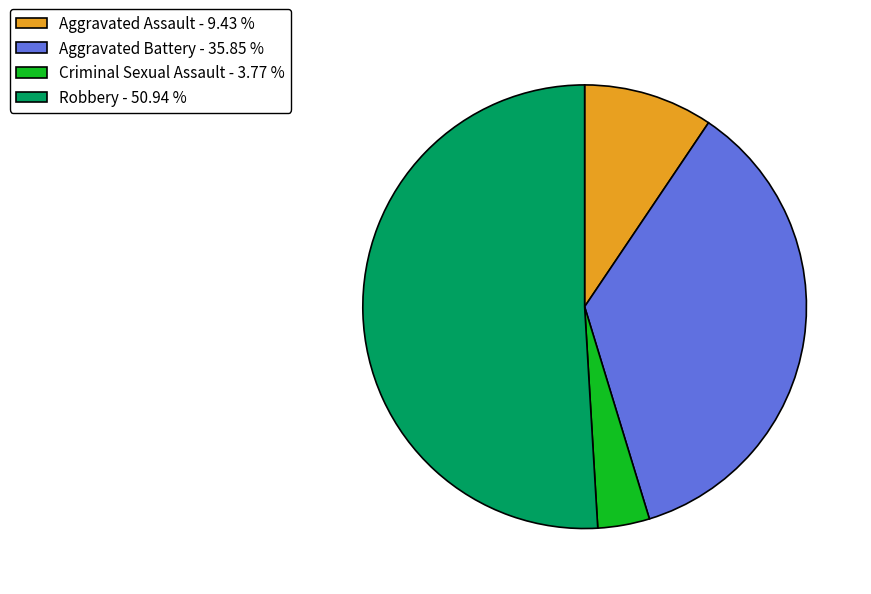

The Aggravated Assault slice represents 24% of the pie. True or false?

False